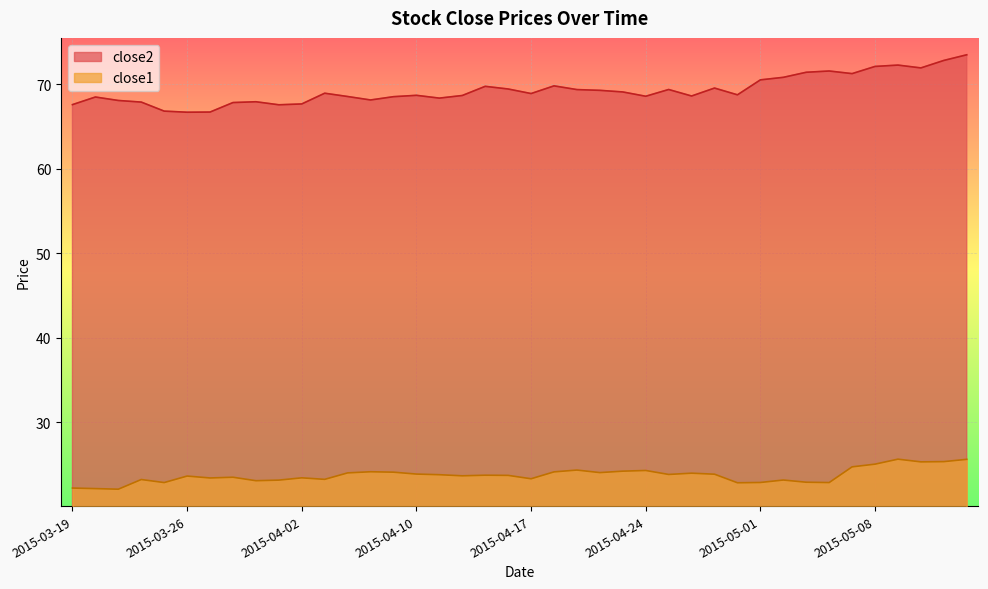

Which series changed the most between 2015-03-31 and 2015-05-11?

close2